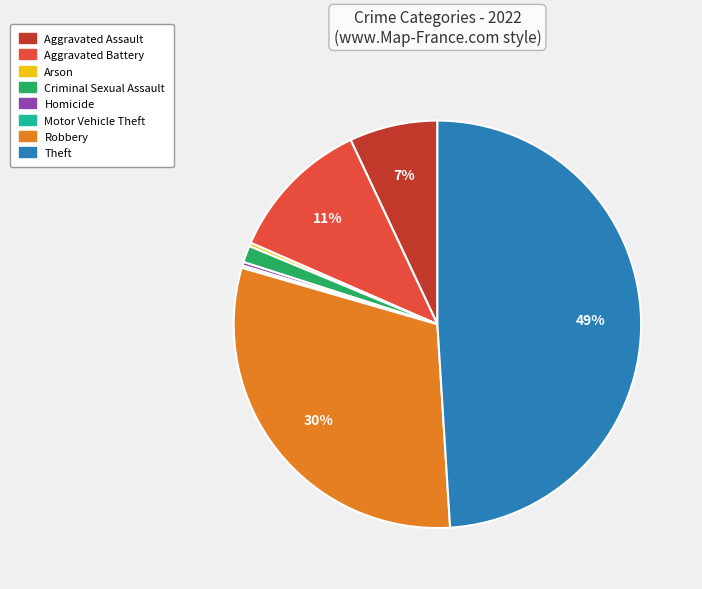

Does Aggravated Battery represent more than half of the total?

No